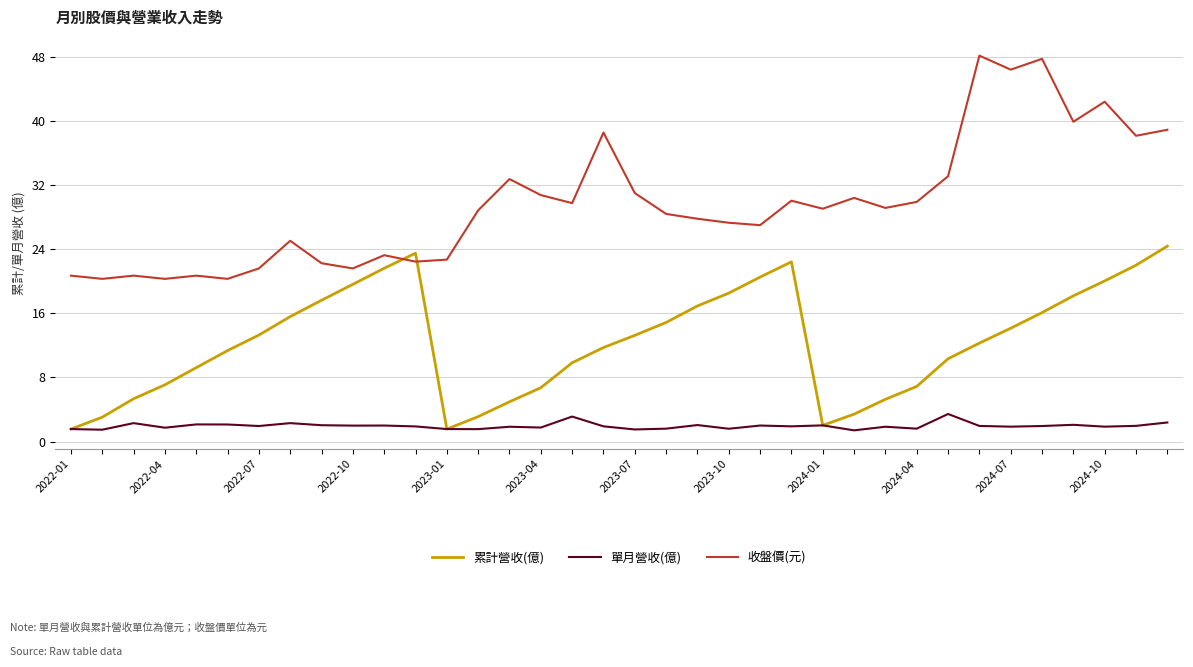

What is the smallest value displayed?

1.4